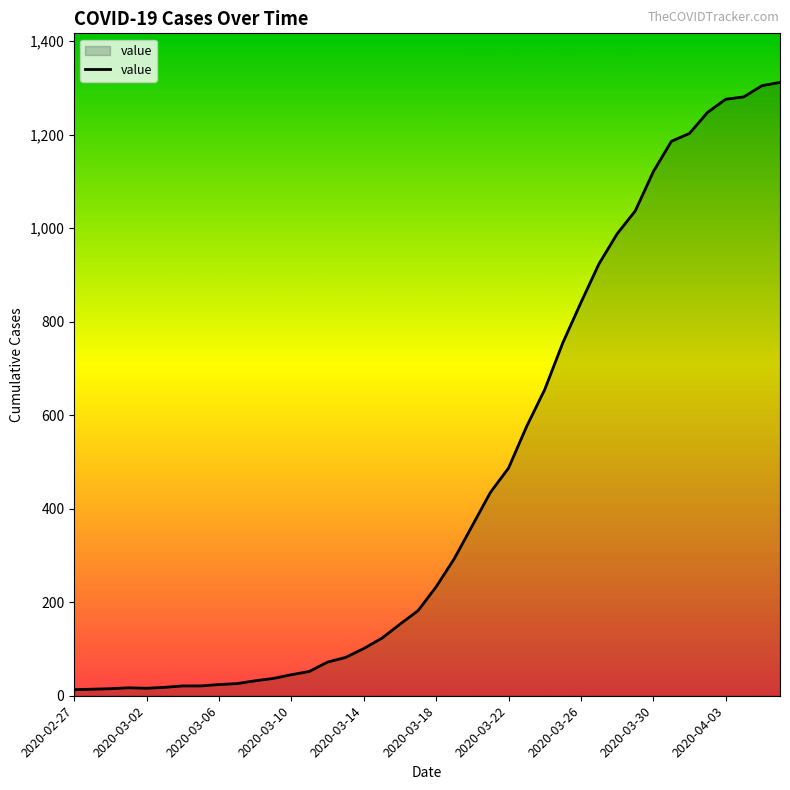

What is the greatest value displayed?

1312